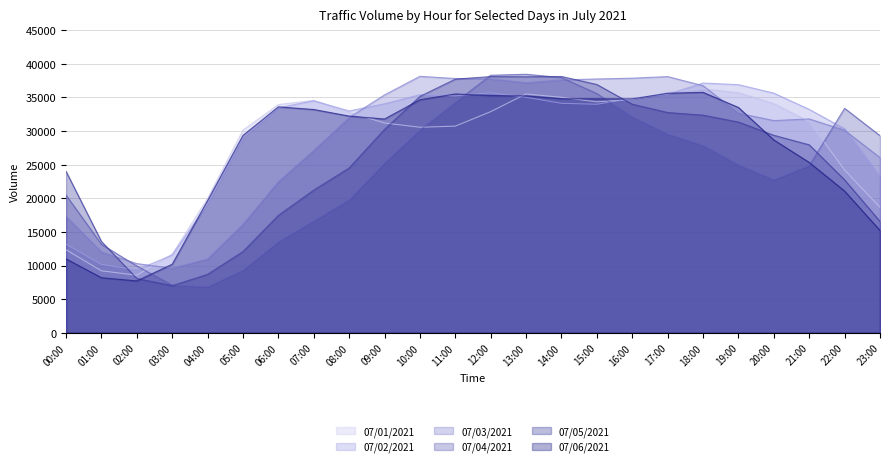

What is the label of the 17th point from the left?

16:00